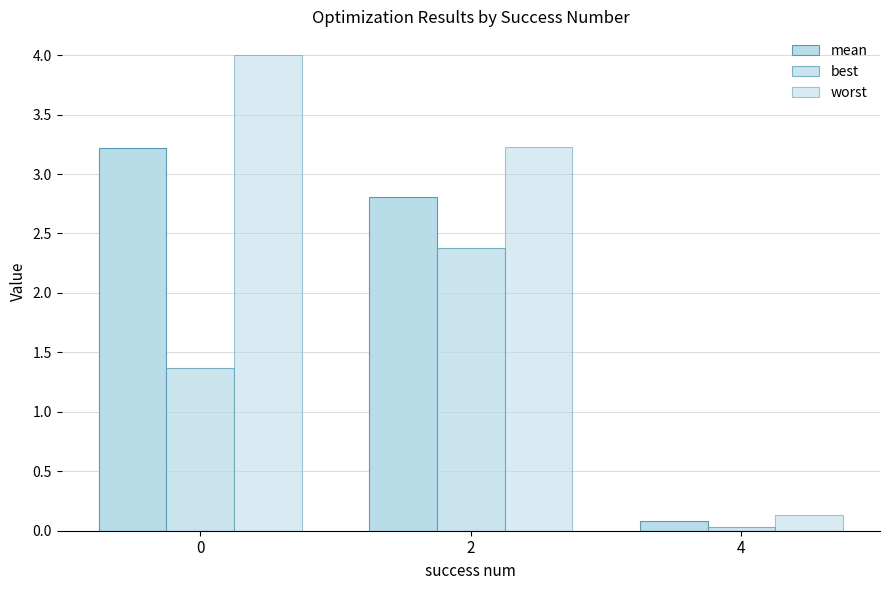

Reading left to right, list all the values displayed in this chart.

mean: 0=3.2	2=2.8	4=0.1
best: 0=1.4	2=2.4	4=0.0
worst: 0=4.0	2=3.2	4=0.1